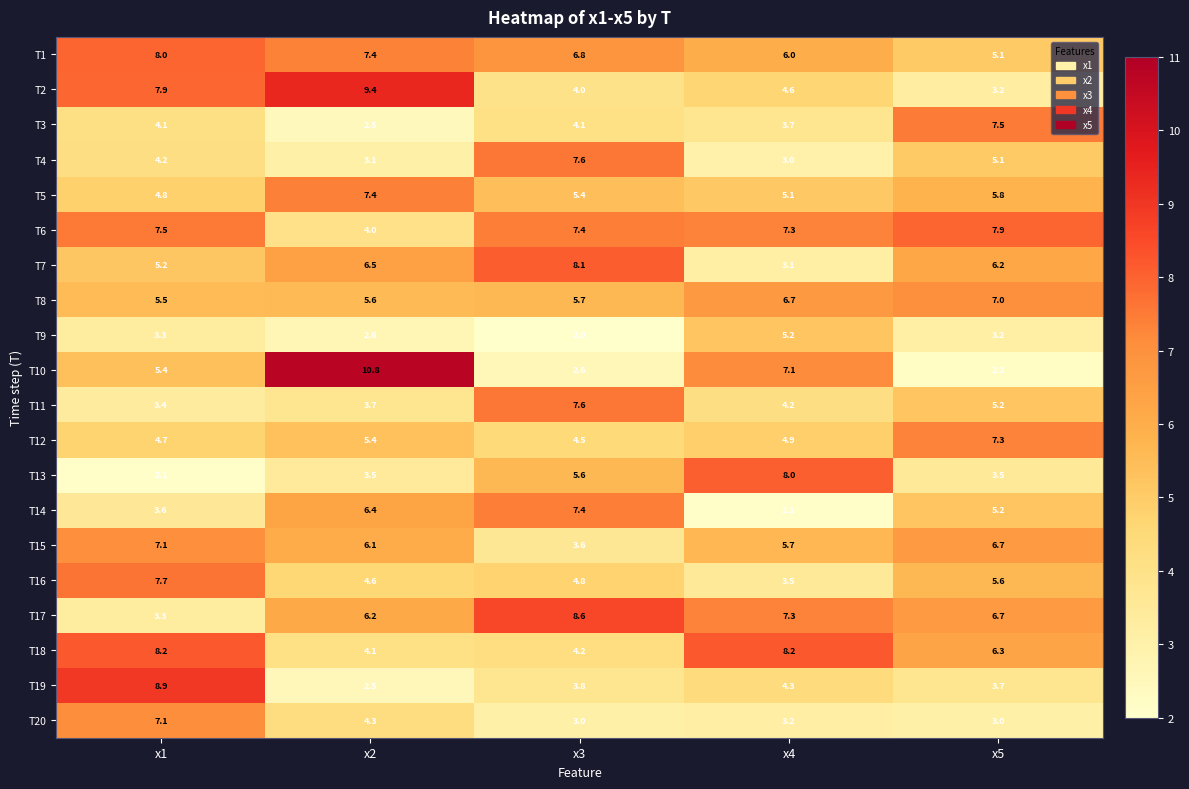

Is it true that T10 equals 0.5 at x5?

False